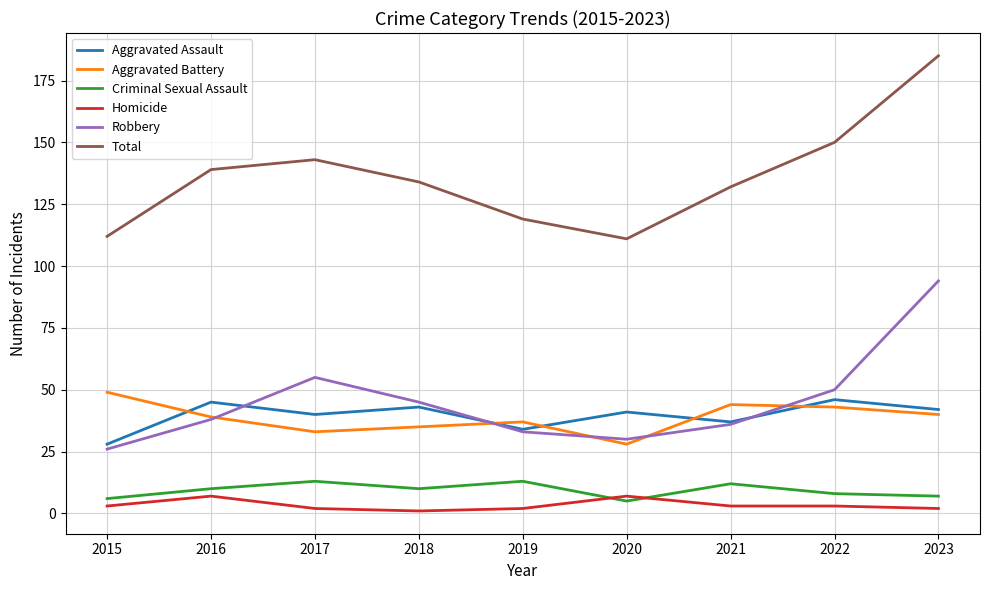

Which series has the largest total across all categories?

Total